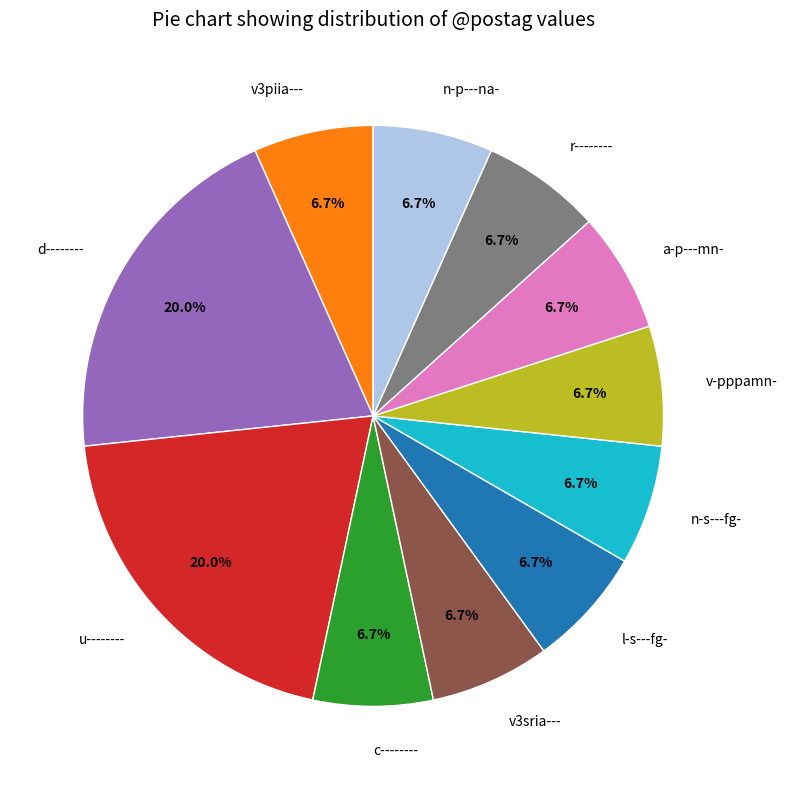

Approximately how many times larger is the value at n-s---fg- compared to r--------?

1.0